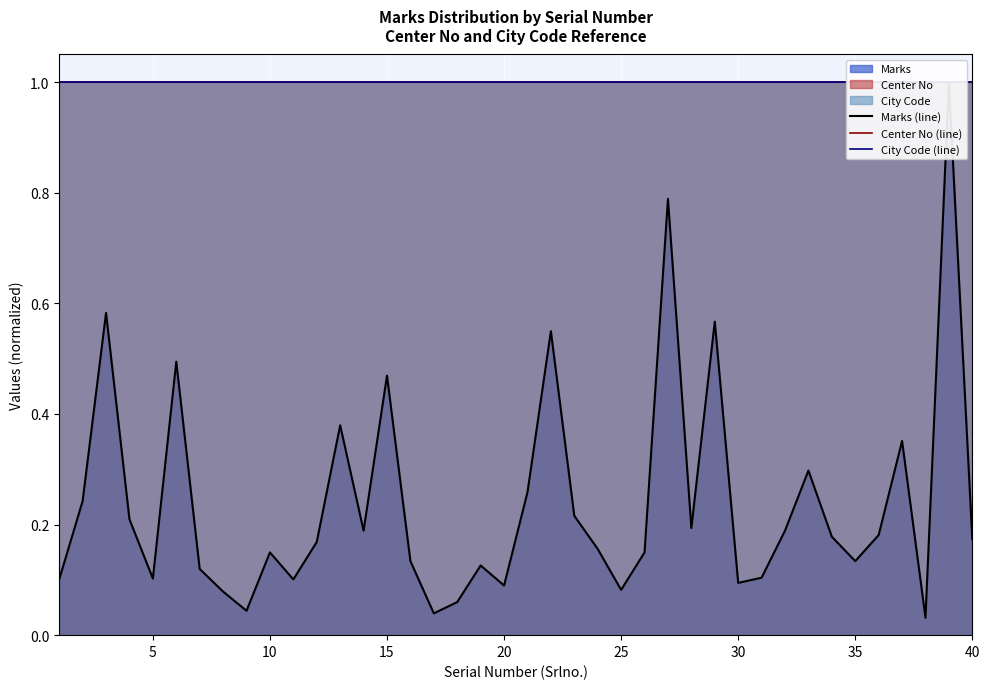

Reading left to right, extract all data points from this chart.

Marks (line): 0.1	0.2	0.6	0.2	0.1	0.5	0.1	0.1	0.0	0.1	0.1	0.2	0.4	0.2	0.5	0.1	0.0	0.1	0.1	0.1	0.3	0.5	0.2	0.2	0.1	0.1	0.8	0.2	0.6	0.1	0.1	0.2	0.3	0.2	0.1	0.2	0.4	0.0	1.0	0.2
Center No (line): 1.0	1.0	1.0	1.0	1.0	1.0	1.0	1.0	1.0	1.0	1.0	1.0	1.0	1.0	1.0	1.0	1.0	1.0	1.0	1.0	1.0	1.0	1.0	1.0	1.0	1.0	1.0	1.0	1.0	1.0	1.0	1.0	1.0	1.0	1.0	1.0	1.0	1.0	1.0	1.0
City Code (line): 1.0	1.0	1.0	1.0	1.0	1.0	1.0	1.0	1.0	1.0	1.0	1.0	1.0	1.0	1.0	1.0	1.0	1.0	1.0	1.0	1.0	1.0	1.0	1.0	1.0	1.0	1.0	1.0	1.0	1.0	1.0	1.0	1.0	1.0	1.0	1.0	1.0	1.0	1.0	1.0